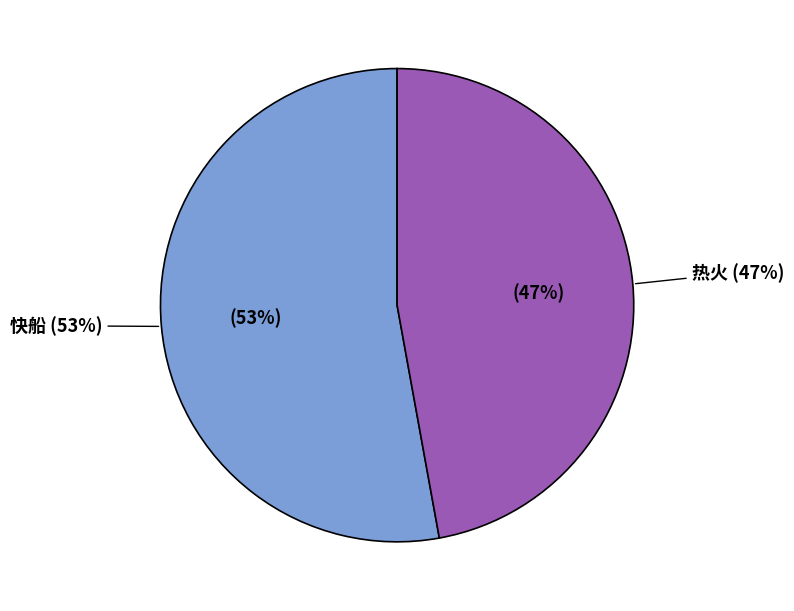

Rank the categories by value from highest to lowest.

快船, 热火